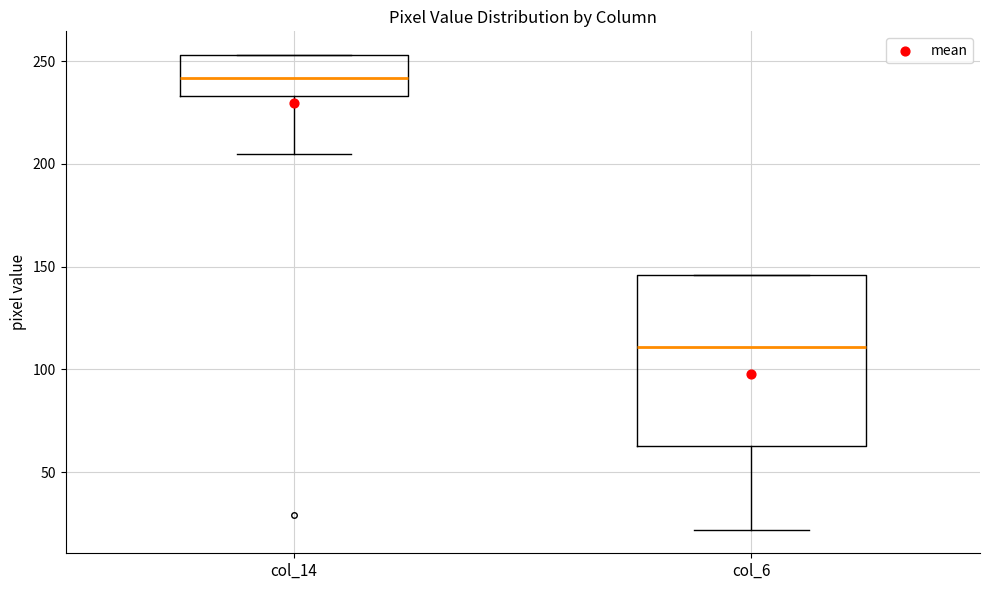

Where does the median line of the box for col_14 sit on the y-axis? The values are not printed on the chart, so give them approximately, as read against the axis.

240